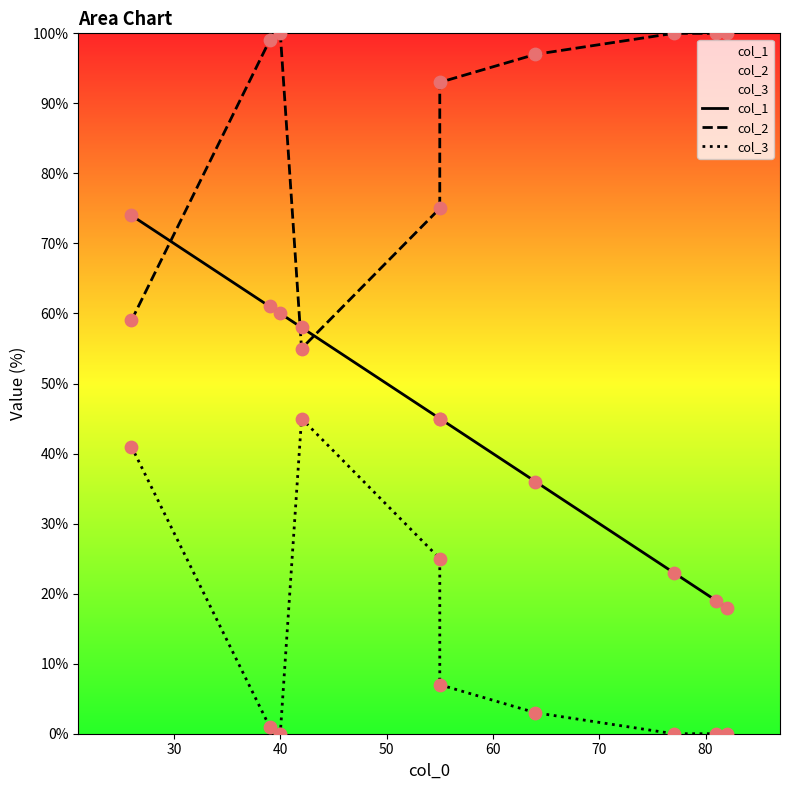

Which series has the largest total across all categories?

col_2